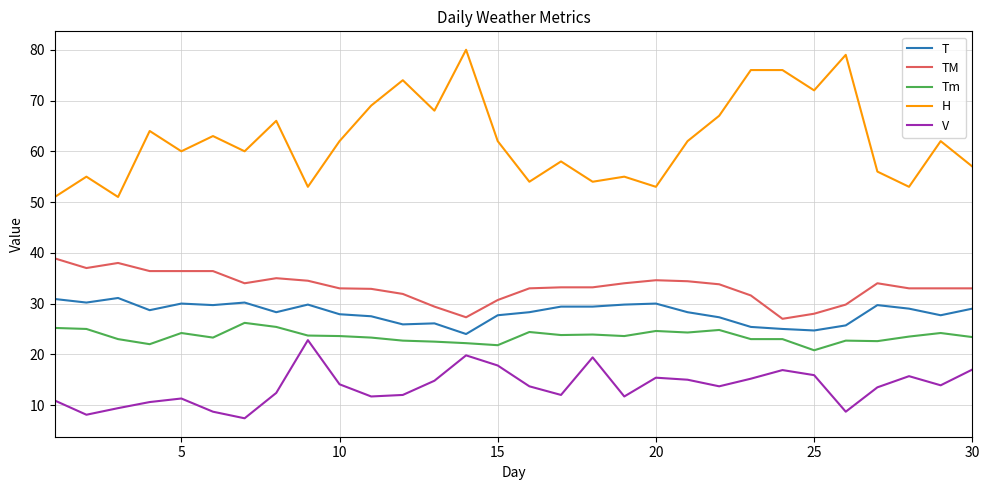

True or false: T and TM intersect in this chart.

False